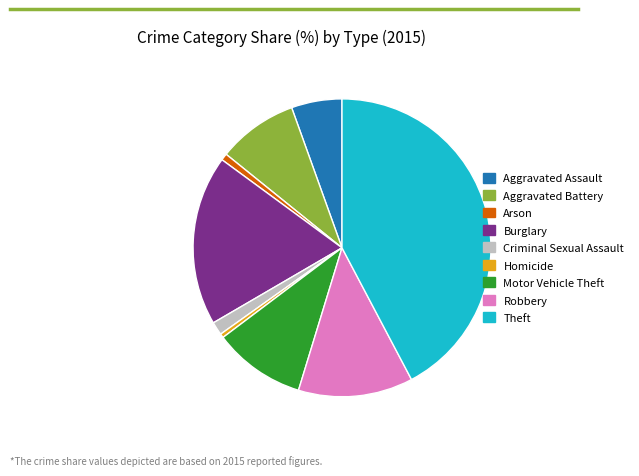

Approximately how many times larger is the value at Robbery compared to Criminal Sexual Assault?

8.7